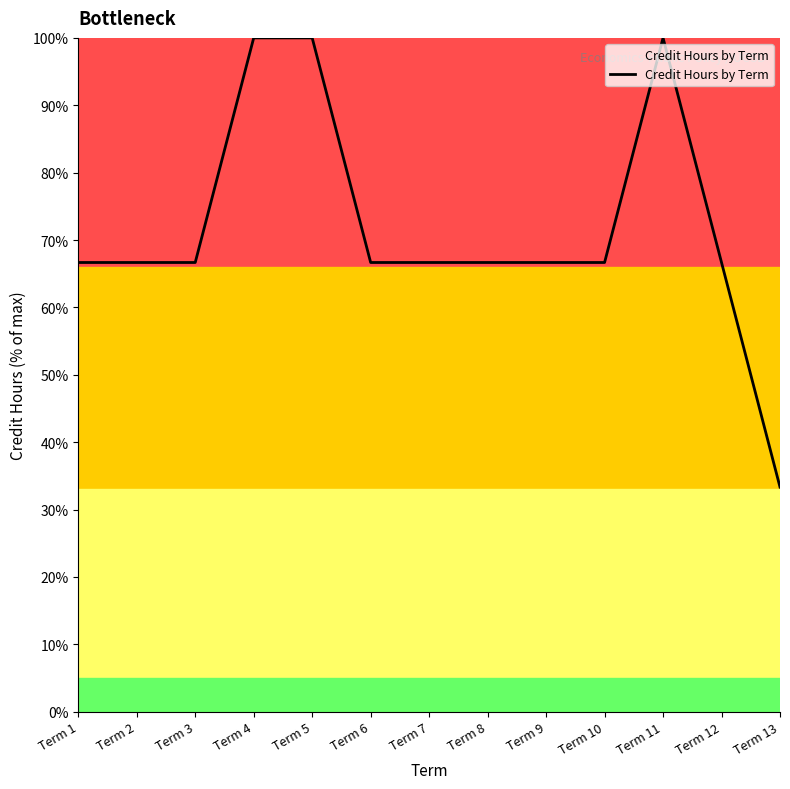

The chart shows a value of 100.0 at Term 4. True or false?

True